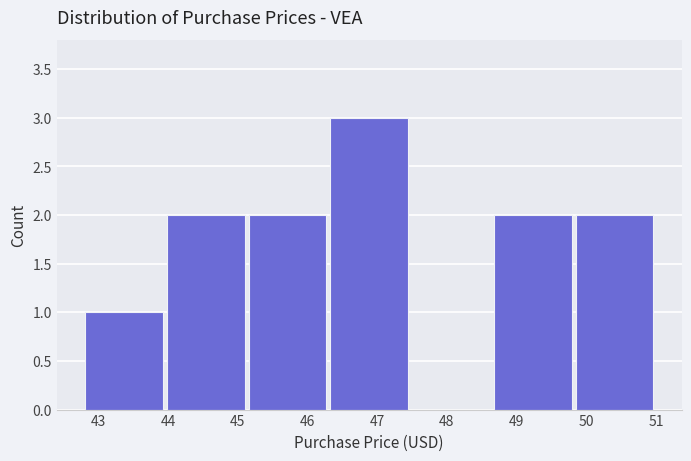

Reading left to right, list every bar in this chart as the range it spans on the x-axis followed by its height. Neither the bar edges nor the heights are printed on the chart, so give them approximately, as read against the axes.

42.8 to 44.0: 1
44.0 to 45.2: 2
45.2 to 46.3: 2
46.3 to 47.5: 3
47.5 to 48.7: 0
48.7 to 49.8: 2
49.8 to 51.0: 2